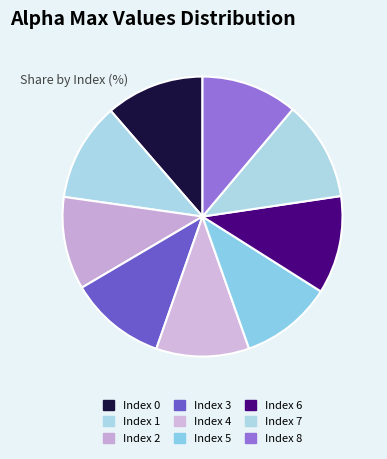

How many segments does this pie chart have?

9